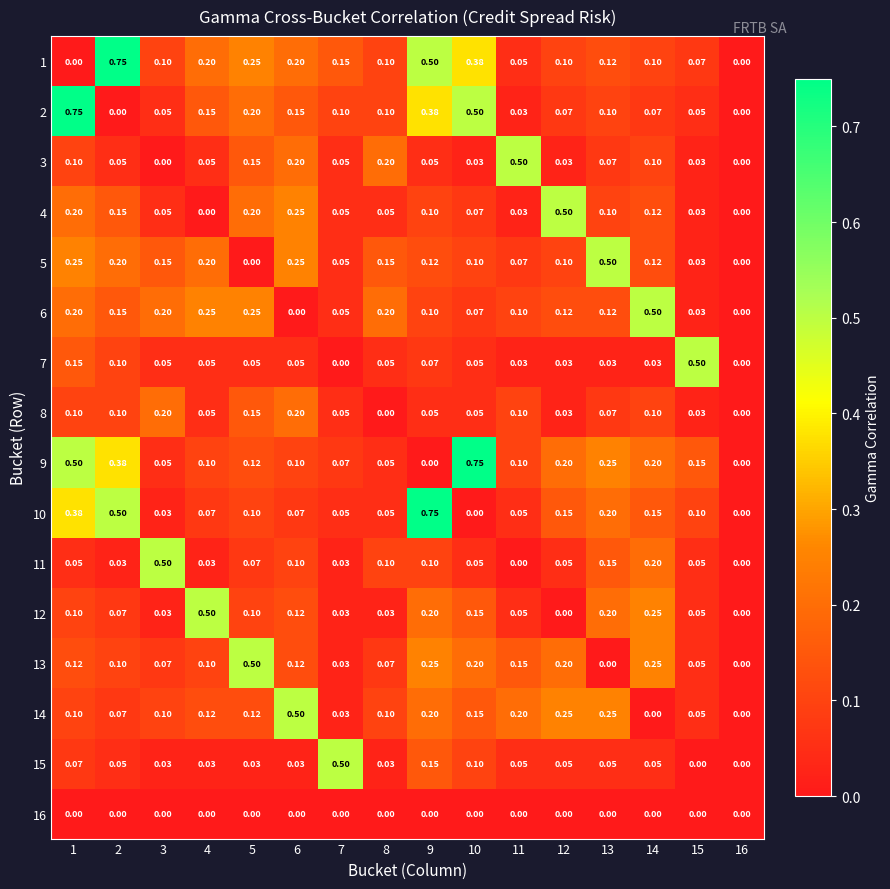

Between 4 and 10, which series saw the biggest shift?

9